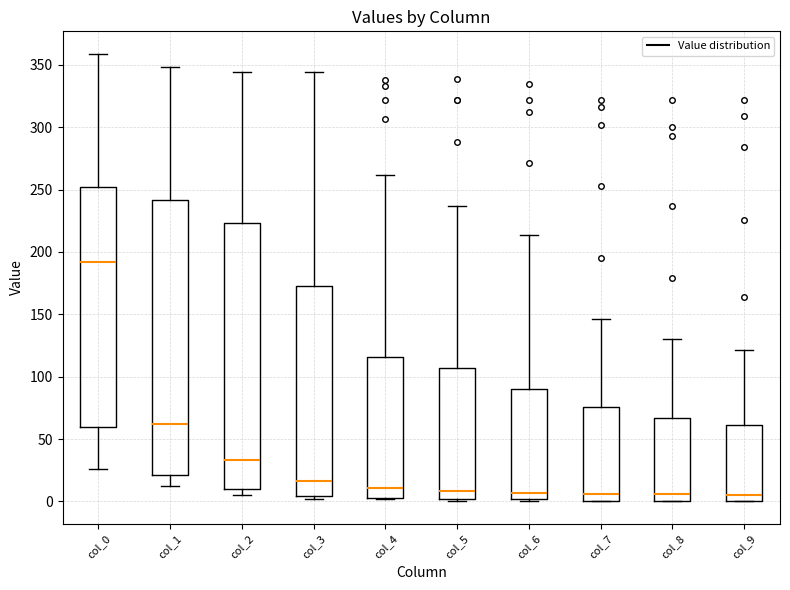

Reading left to right, read every box against the y-axis: the position of its median line, the range the box covers, and the ends of its whiskers. The values are not printed on the chart, so give them approximately, as read against the axis.

col_0: median 190, box 60 to 250, whiskers 25 to 360
col_1: median 60, box 20 to 240, whiskers 10 to 350
col_2: median 35, box 10 to 225, whiskers 5 to 345
col_3: median 15, box 5 to 175, whiskers 0 to 345
col_4: median 10, box 5 to 115, whiskers 0 to 260
col_5: median 10, box 0 to 105, whiskers 0 (just below the box's lower edge) to 235
col_6: median 5, box 0 to 90, whiskers 0 (just below the box's lower edge) to 215
col_7: median 5, box 0 to 75, whiskers 0 to 145
col_8: median 5, box 0 to 65, whiskers 0 to 130
col_9: median 5, box 0 to 60, whiskers 0 to 120